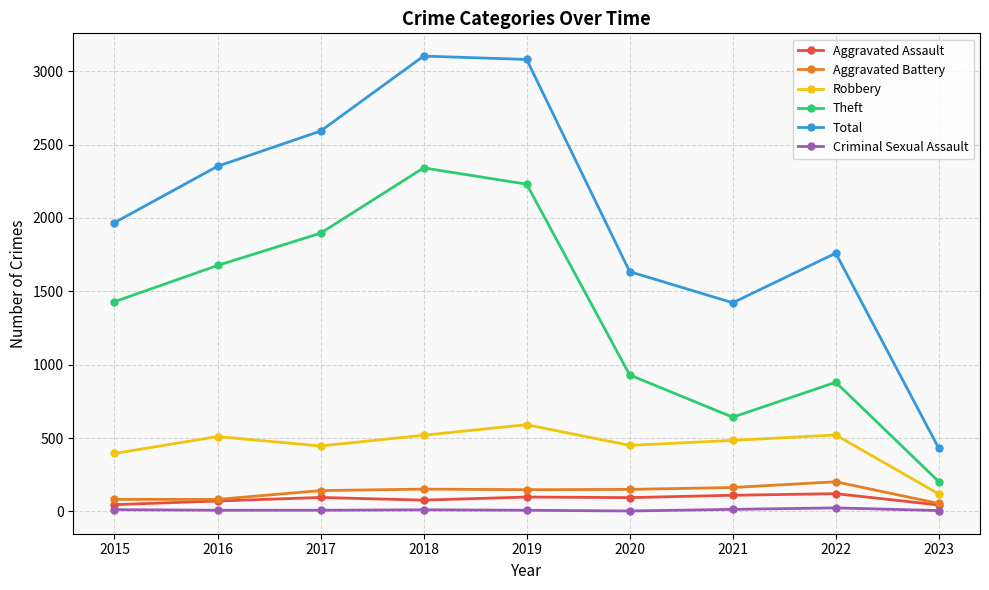

How many values in the Robbery series are below 484?

4